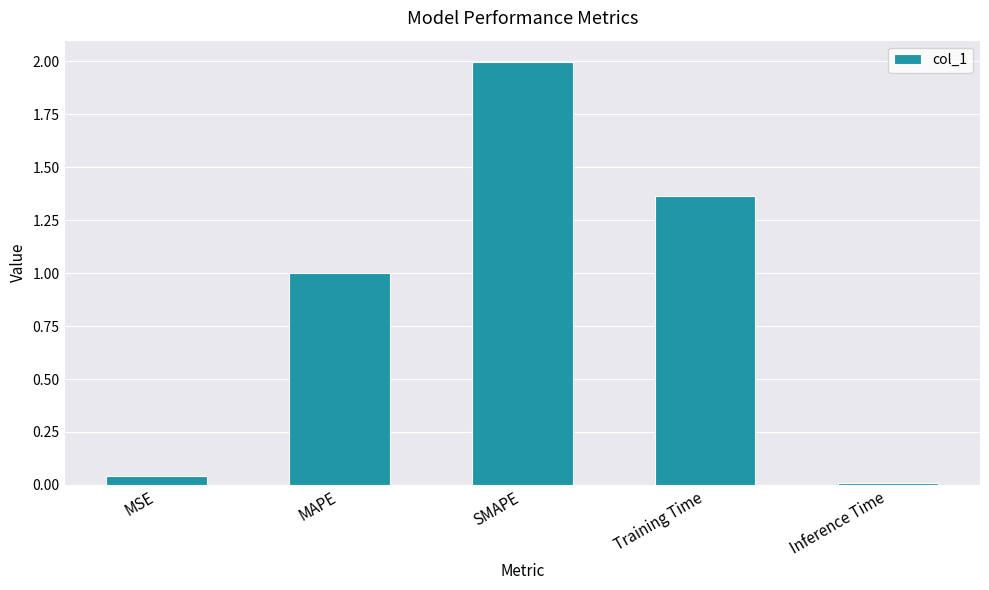

At which label is the value closest to 1?

MAPE